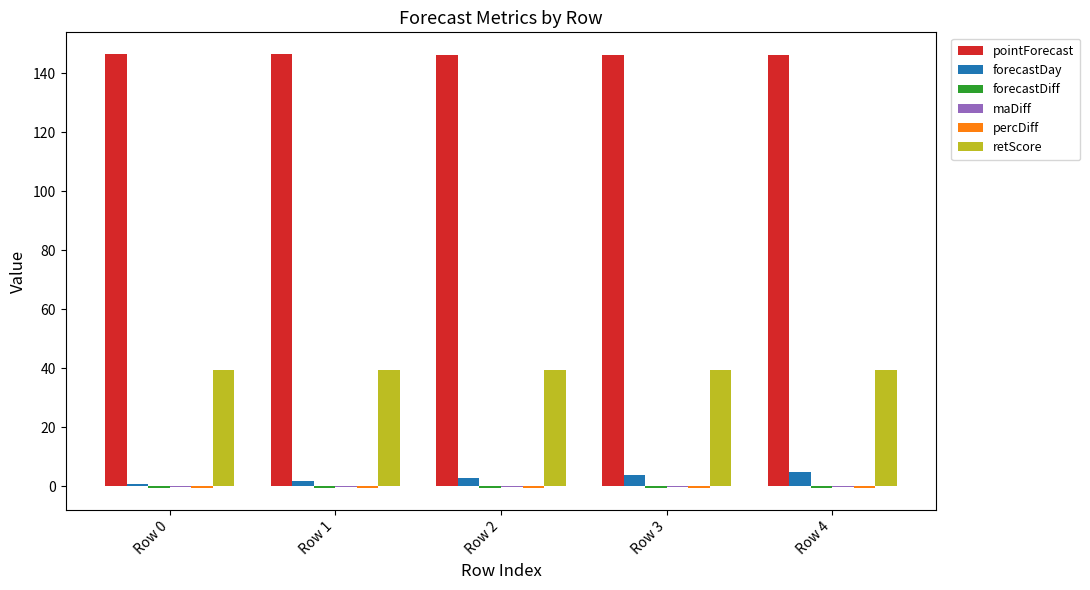

The value of pointForecast at Row 1 is 215.4. True or false?

False